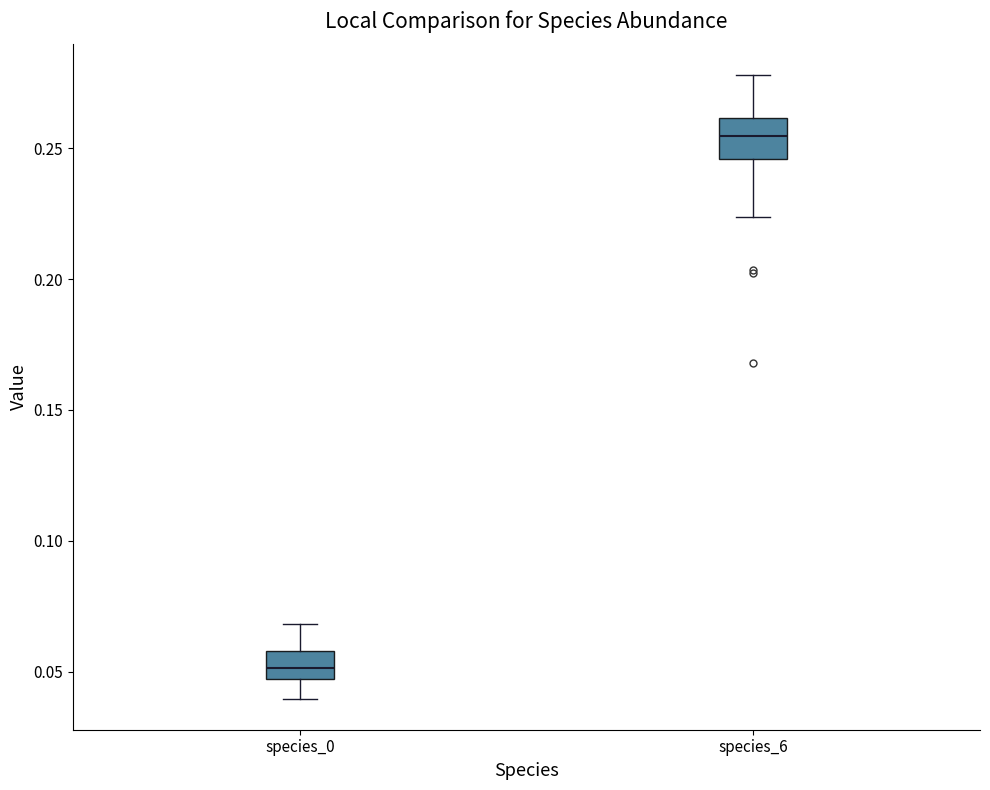

Which box's median line is the lowest?

species_0